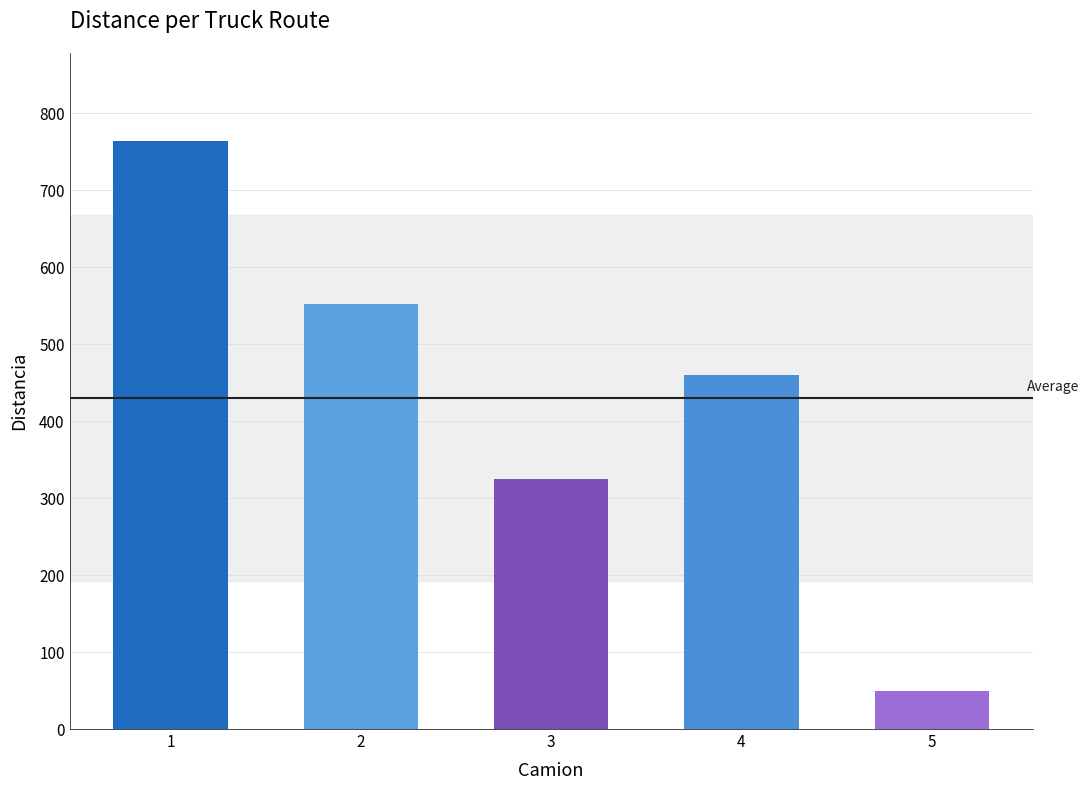

What is the change in value from 2 to 3?

-227.0